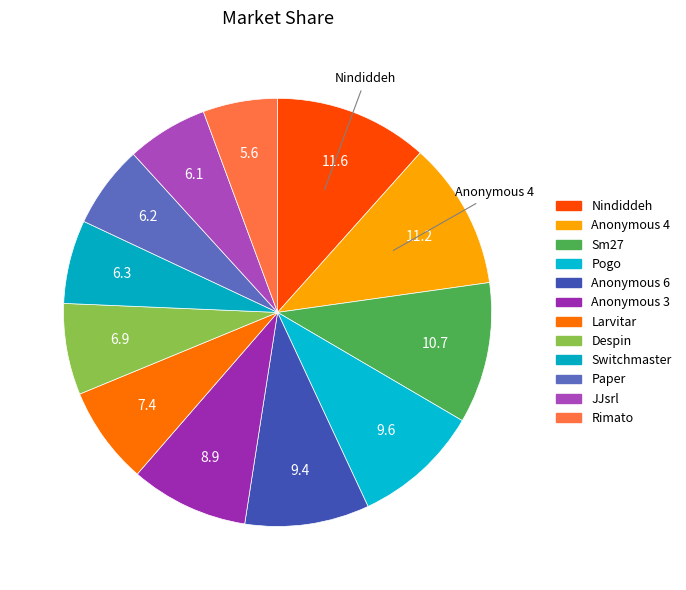

How many slices are in this pie chart?

12